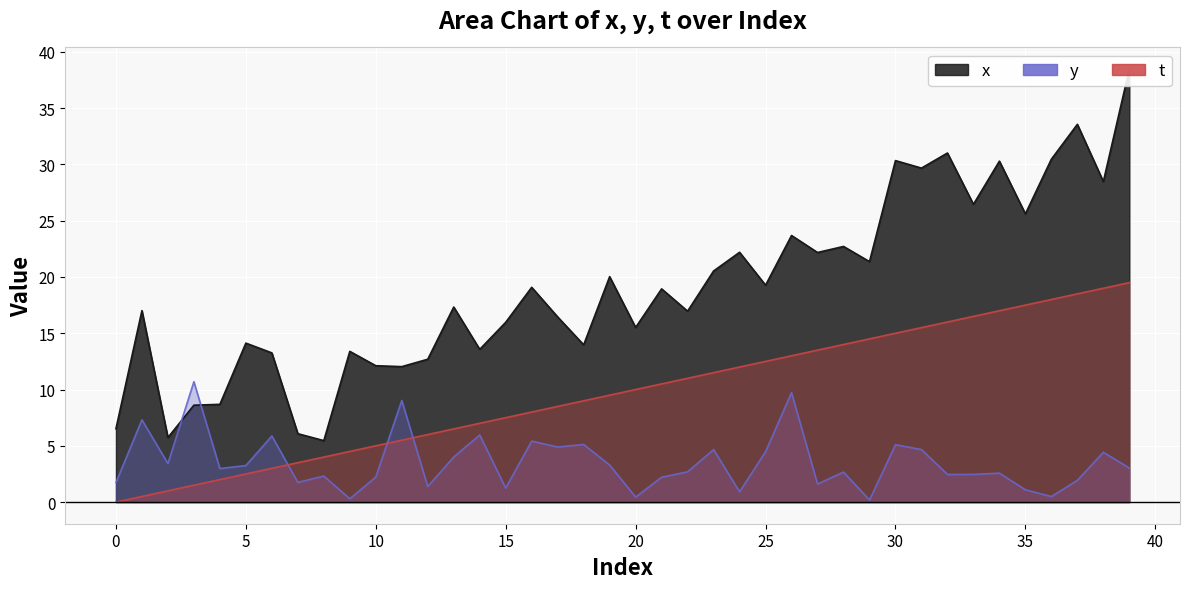

The value of t at 4 is 3.2. True or false?

False